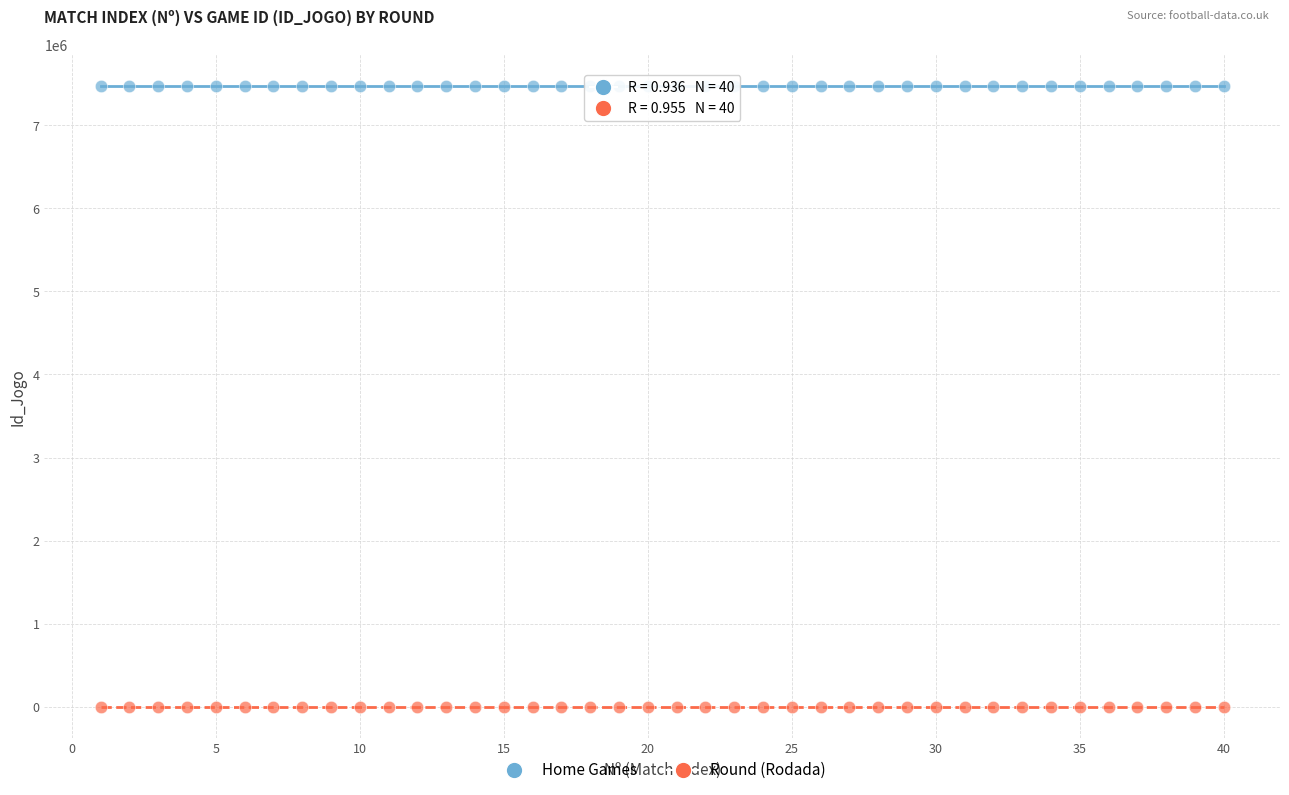

Which series contains the lowest Y value?

Round (Rodada)